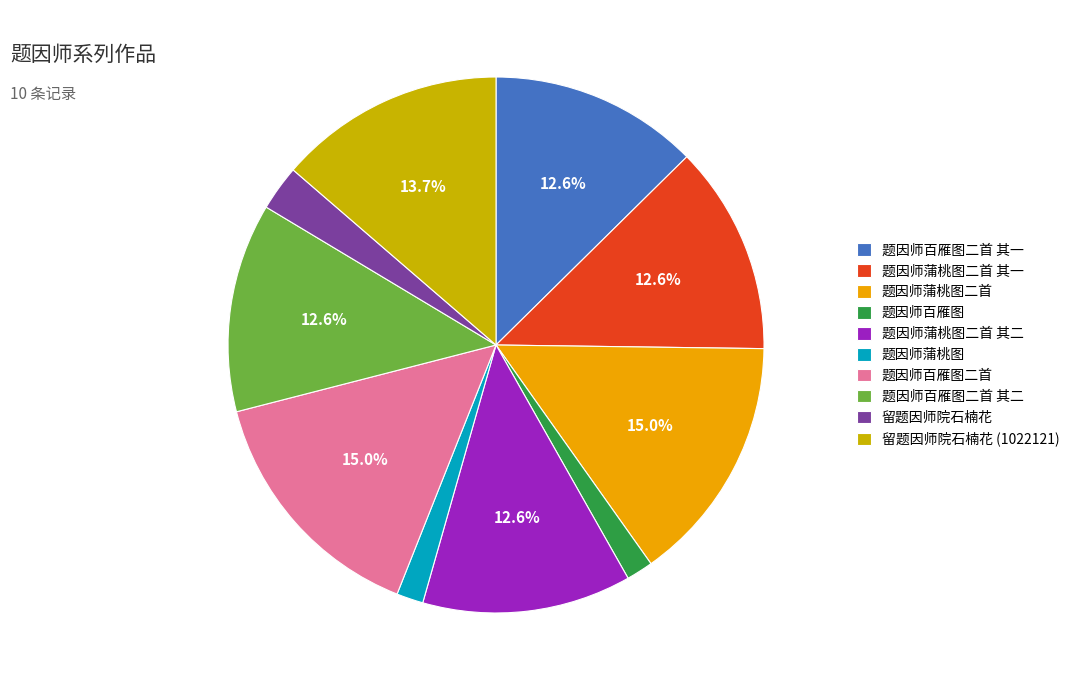

Is it true that 题因师百雁图二首 其二 is 5% of the pie?

False